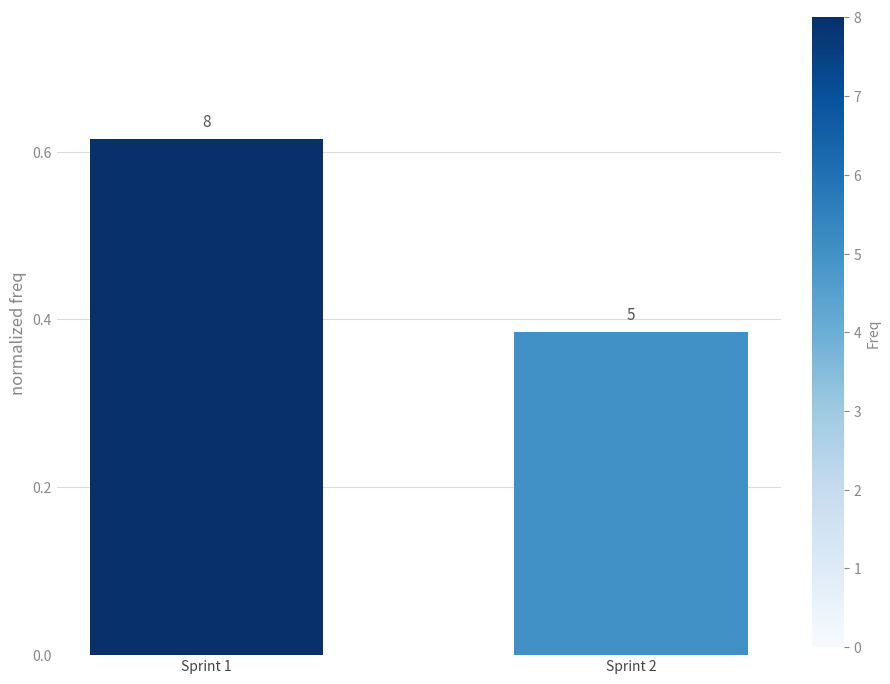

Does the chart contain any negative values?

No